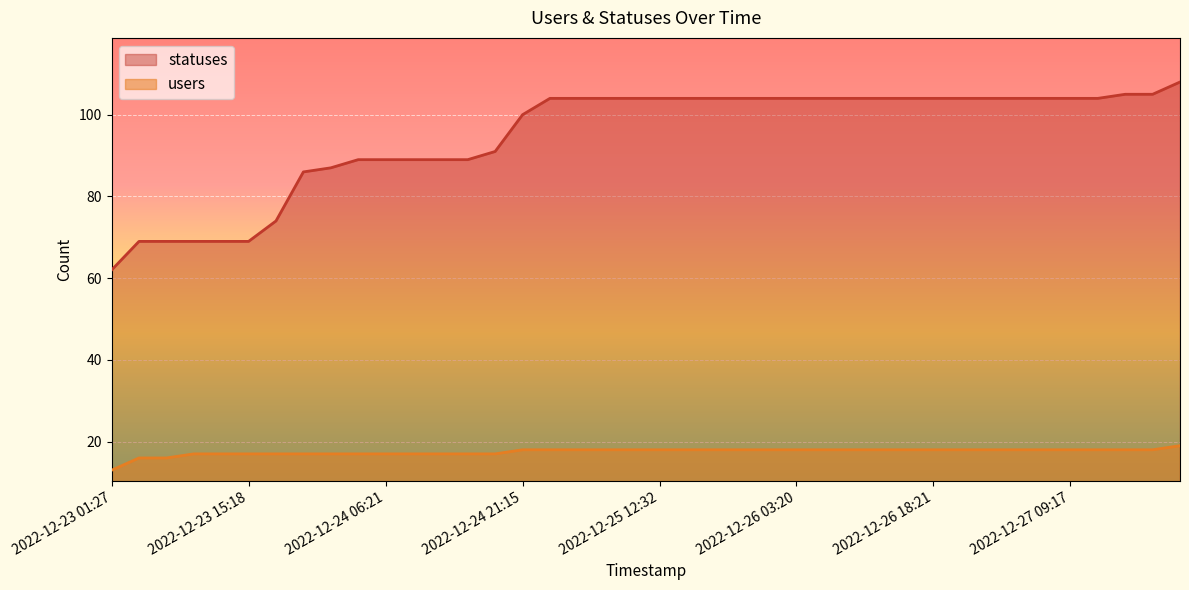

How many lines are shown in the chart?

2